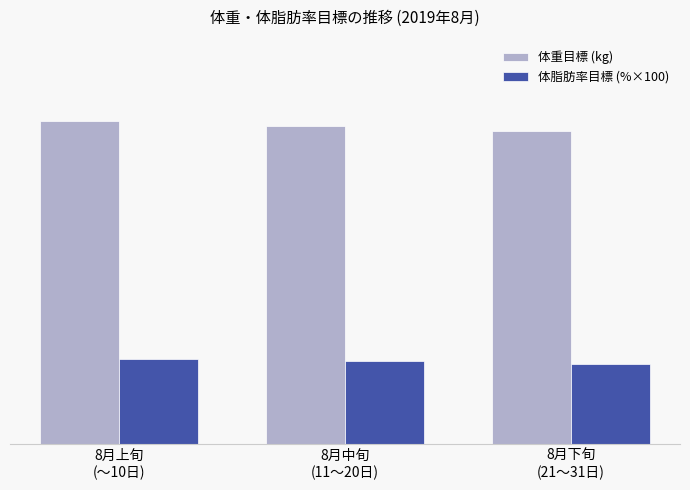

Are the bars horizontal?

No